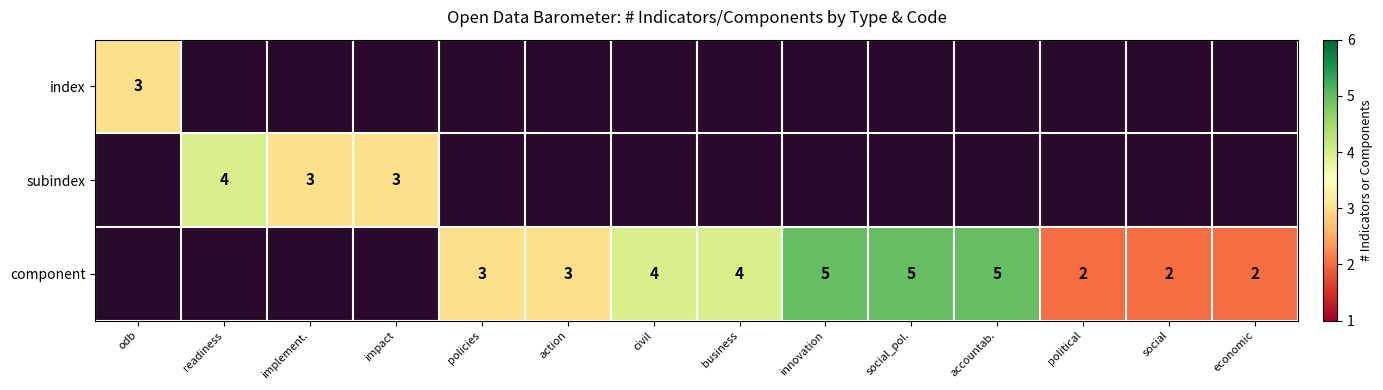

The subindex series shows 3 at impact. True or false?

True